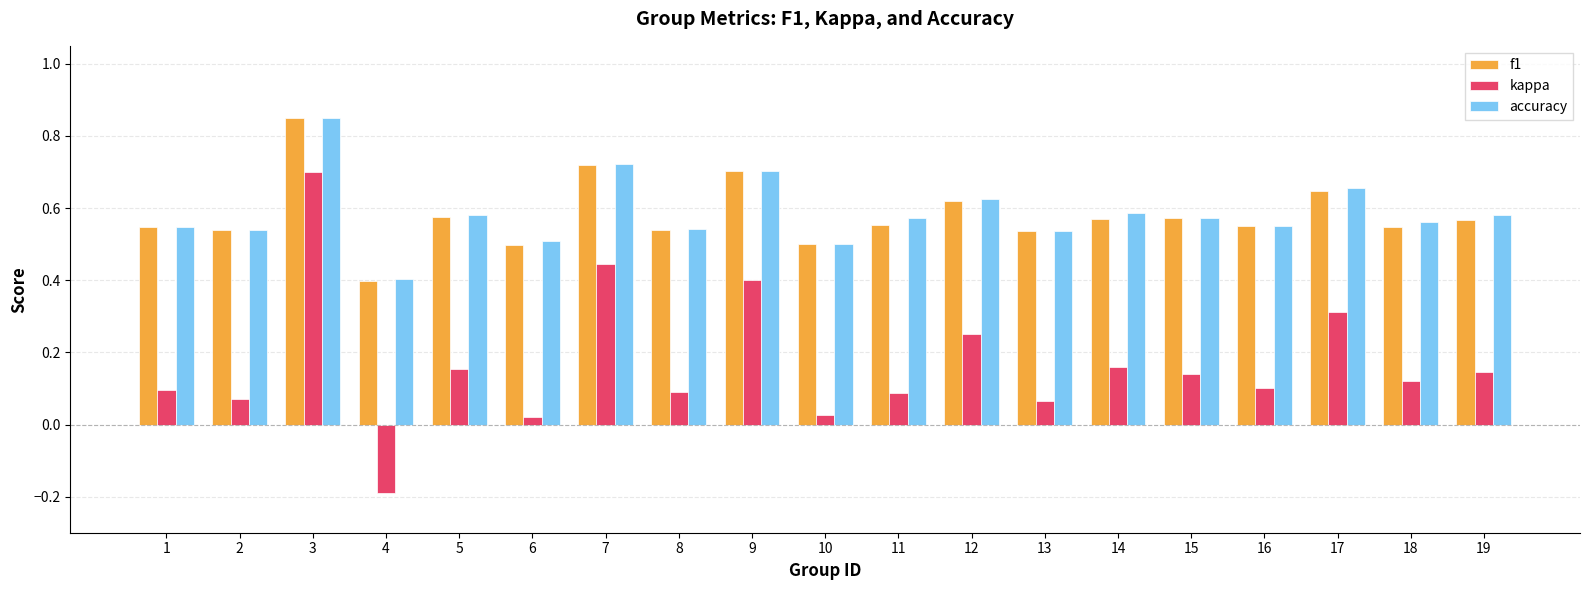

What is the total value across all series at 3?

2.4